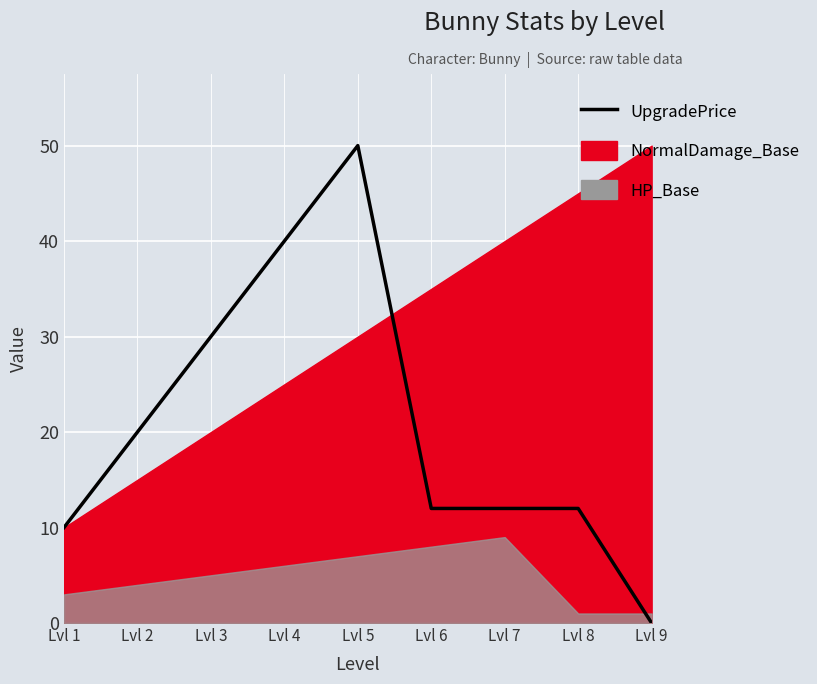

Is it true that the value at Lvl 5 is 24?

False